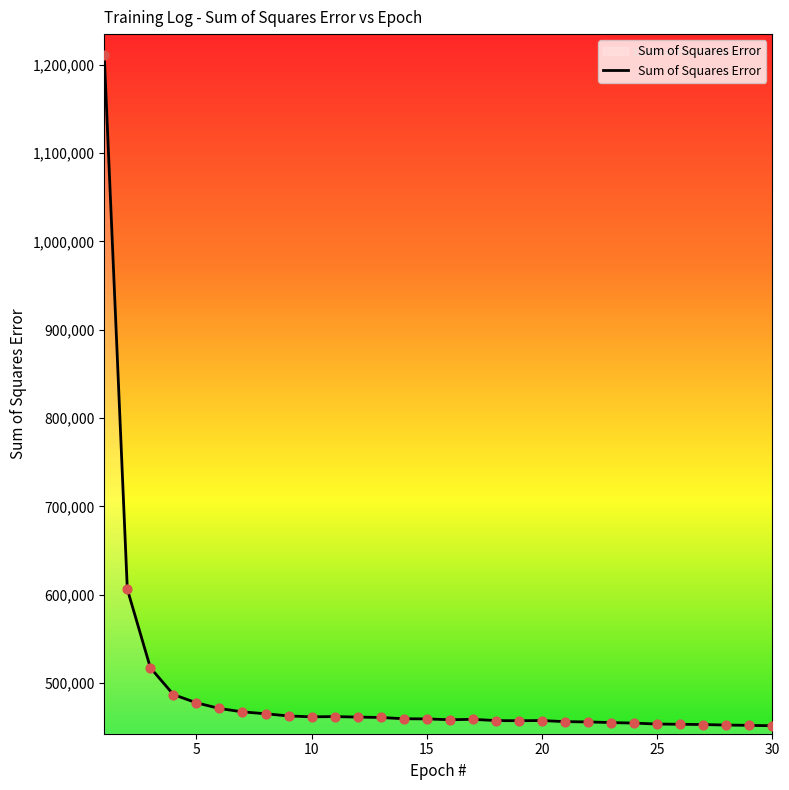

What is the greatest value displayed?

1210342.4